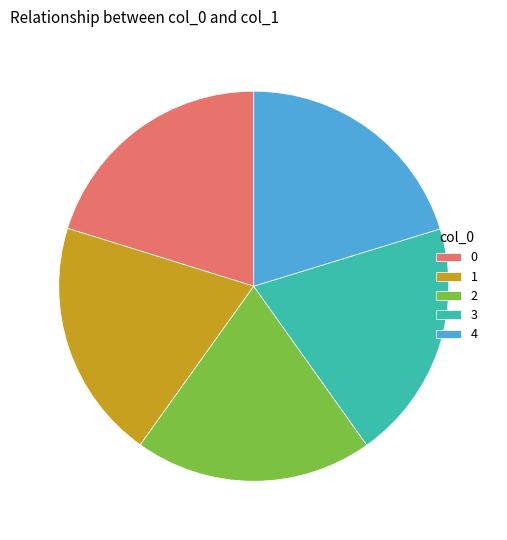

How many slices are in this pie chart?

5